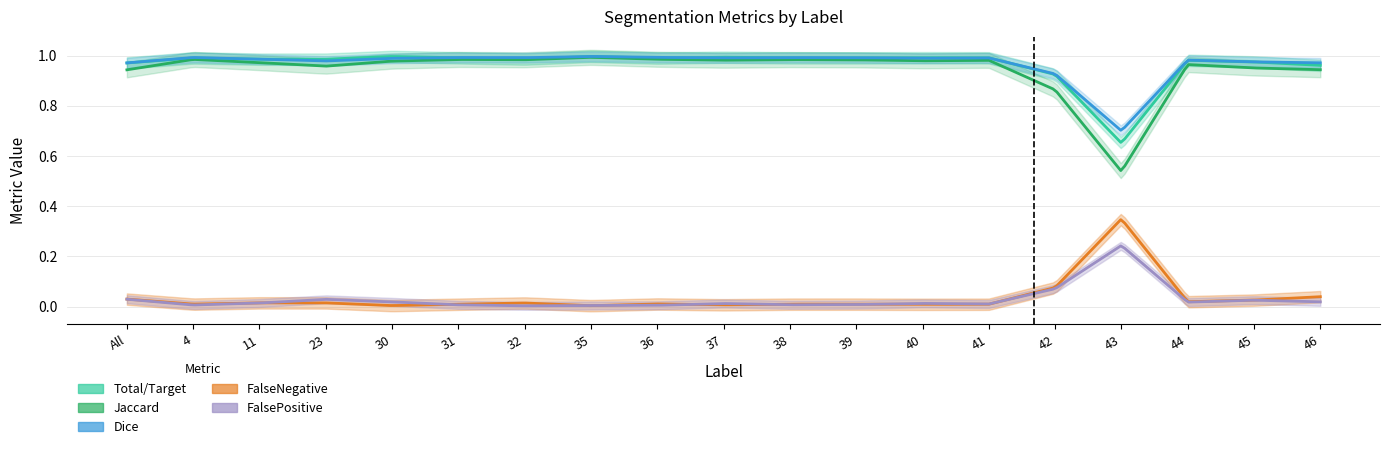

Reading right to left, list all the values displayed in this chart.

Total/Target: 46=1.0	45=1.0	44=1.0	43=0.7	42=0.9	41=1.0	40=1.0	39=1.0	38=1.0	37=1.0	36=1.0	35=1.0	32=1.0	31=1.0	30=1.0	23=1.0	11=1.0	4=1.0	All=1.0
Jaccard: 46=0.9	45=1.0	44=1.0	43=0.5	42=0.9	41=1.0	40=1.0	39=1.0	38=1.0	37=1.0	36=1.0	35=1.0	32=1.0	31=1.0	30=1.0	23=1.0	11=1.0	4=1.0	All=0.9
Dice: 46=1.0	45=1.0	44=1.0	43=0.7	42=0.9	41=1.0	40=1.0	39=1.0	38=1.0	37=1.0	36=1.0	35=1.0	32=1.0	31=1.0	30=1.0	23=1.0	11=1.0	4=1.0	All=1.0
FalseNegative: 46=0.0	45=0.0	44=0.0	43=0.3	42=0.1	41=0.0	40=0.0	39=0.0	38=0.0	37=0.0	36=0.0	35=0.0	32=0.0	31=0.0	30=0.0	23=0.0	11=0.0	4=0.0	All=0.0
FalsePositive: 46=0.0	45=0.0	44=0.0	43=0.2	42=0.1	41=0.0	40=0.0	39=0.0	38=0.0	37=0.0	36=0.0	35=0.0	32=0.0	31=0.0	30=0.0	23=0.0	11=0.0	4=0.0	All=0.0